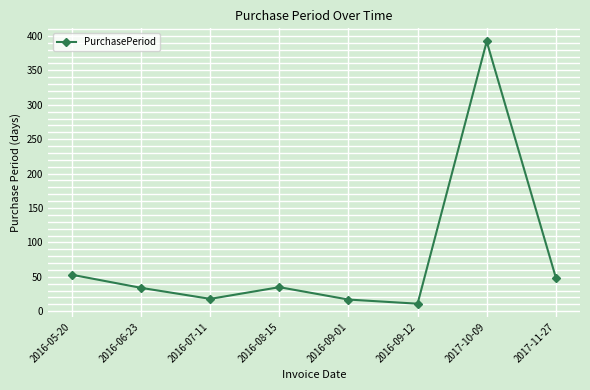

Which label corresponds to the largest value in the chart?

2017-10-09